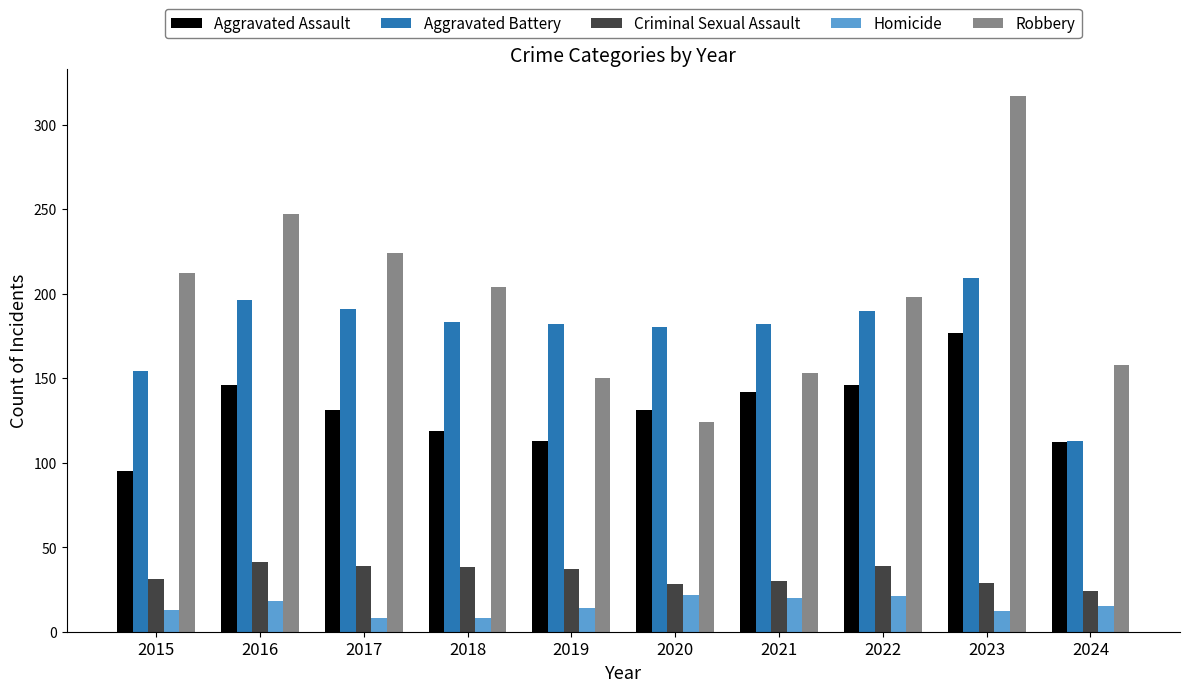

What is the approximate value of Robbery at 2022?

198